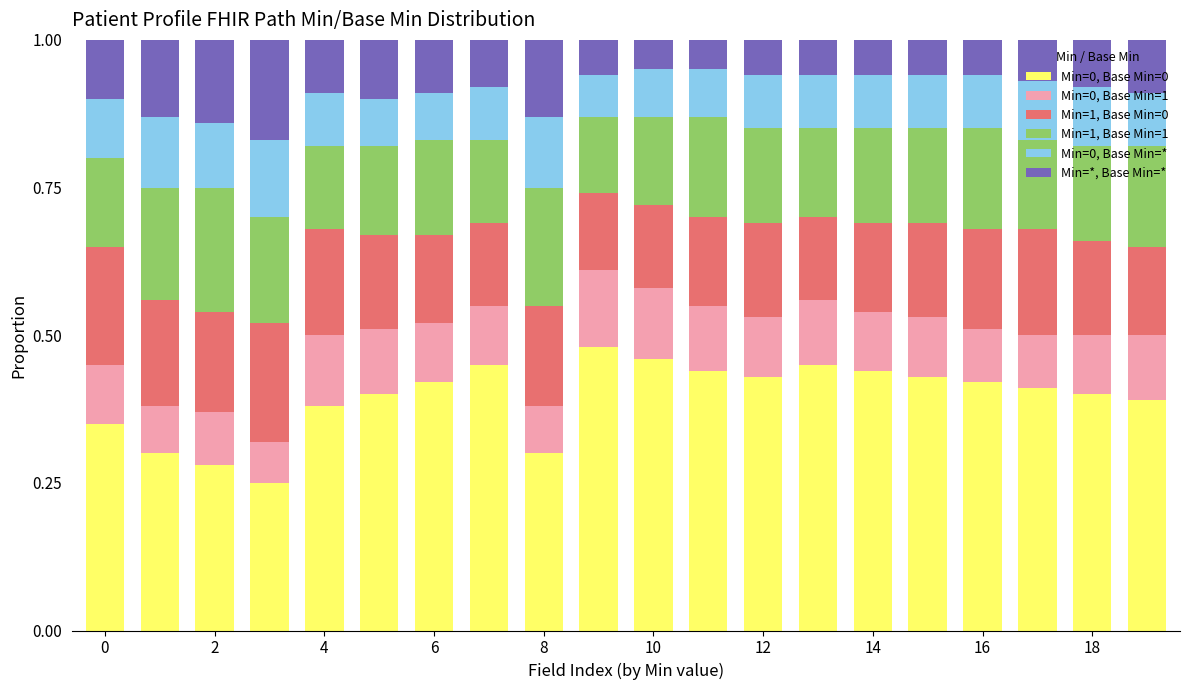

How many categories are shown in the chart?

20